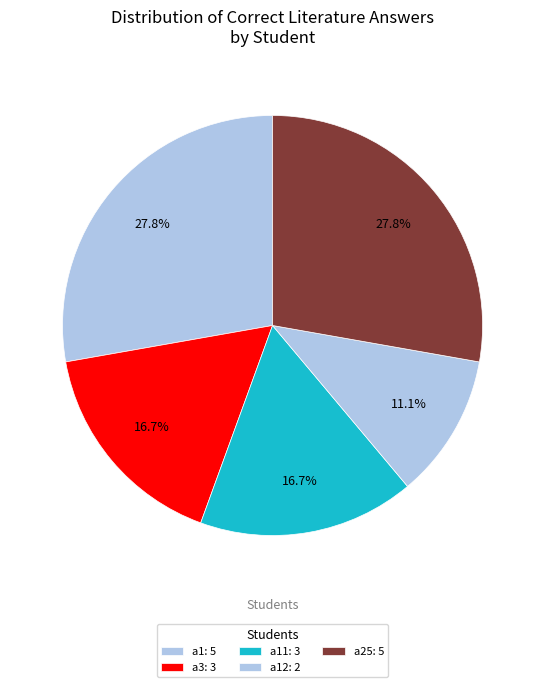

Is there any slice that represents more than half of the pie?

No